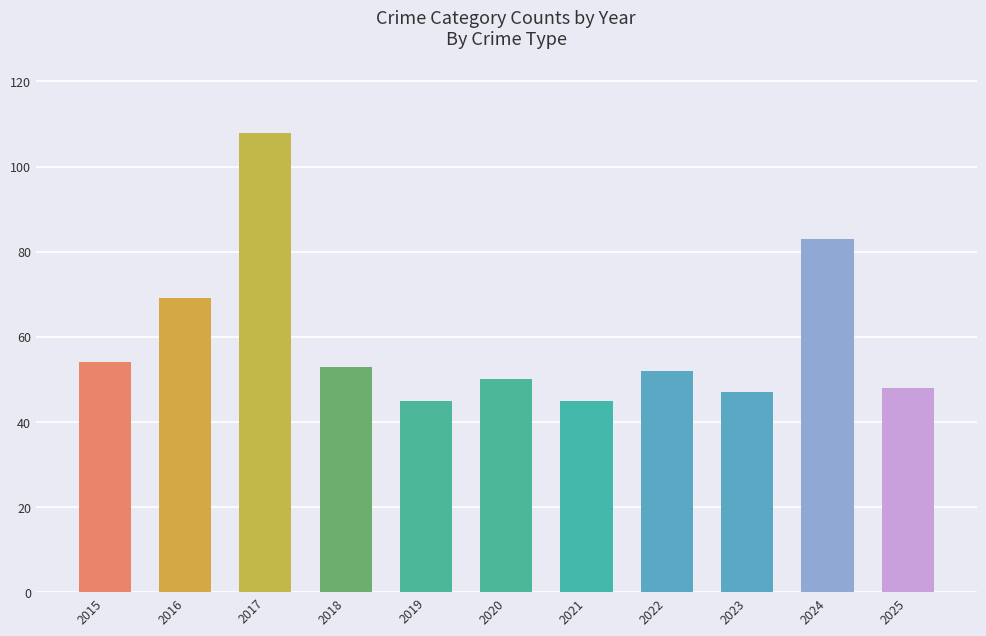

The chart shows a value of 39 at 2016. True or false?

False